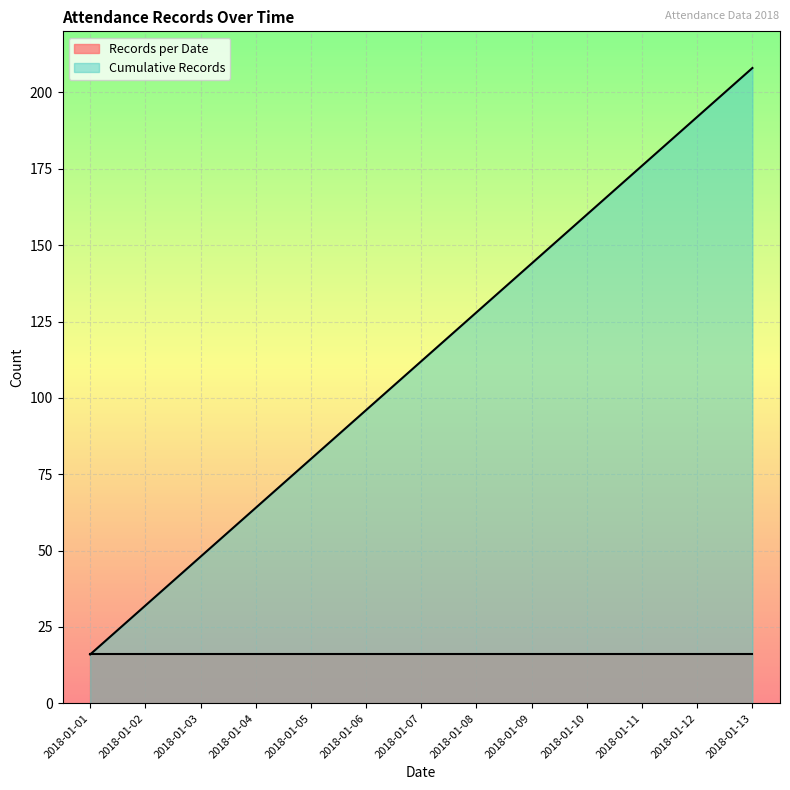

Reading right to left, list all the values displayed in this chart.

2018-01-13=208	2018-01-12=192	2018-01-11=176	2018-01-10=160	2018-01-09=144	2018-01-08=128	2018-01-07=112	2018-01-06=96	2018-01-05=80	2018-01-04=64	2018-01-03=48	2018-01-02=32	2018-01-01=16